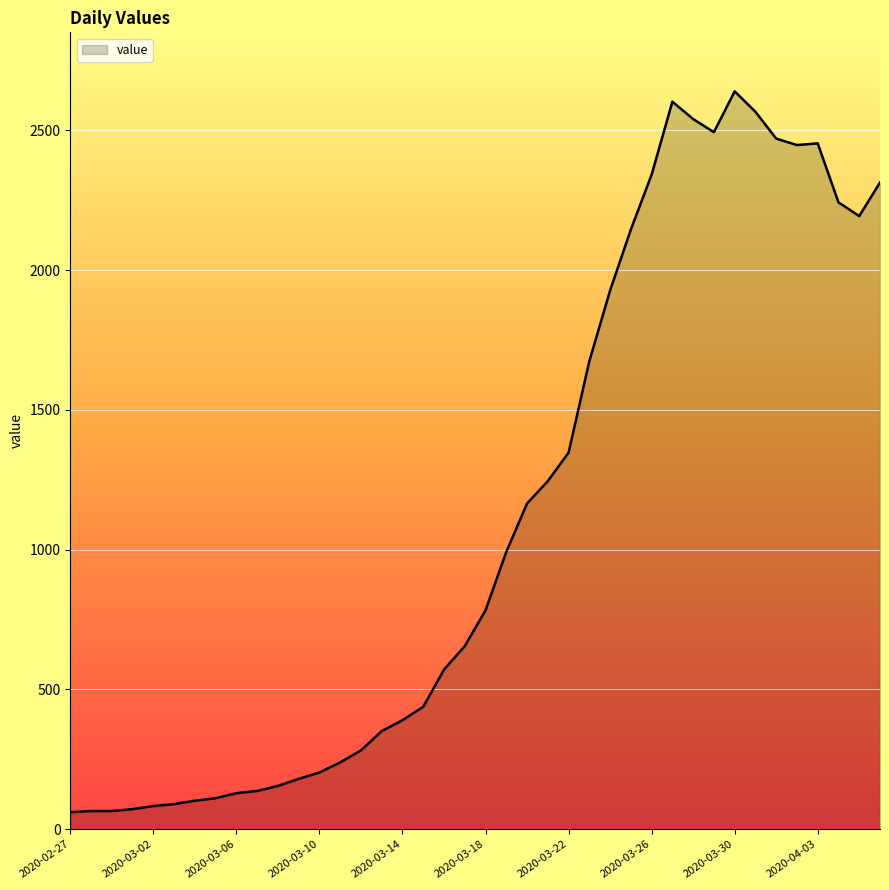

What is the greatest value displayed?

2639